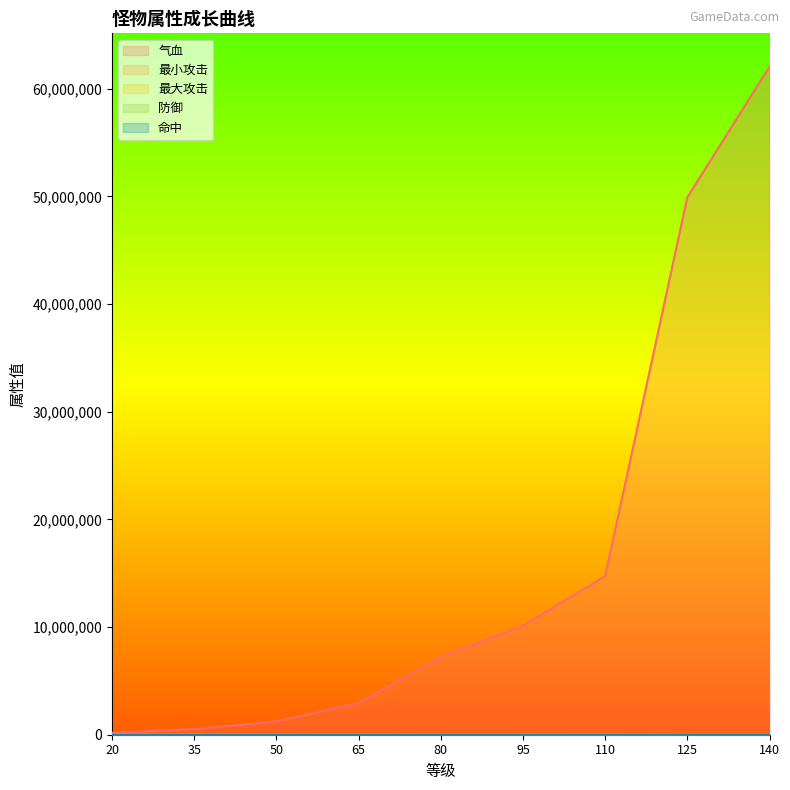

Is the value of 最小攻击 at 95 greater than the value of 气血 at 50?

No